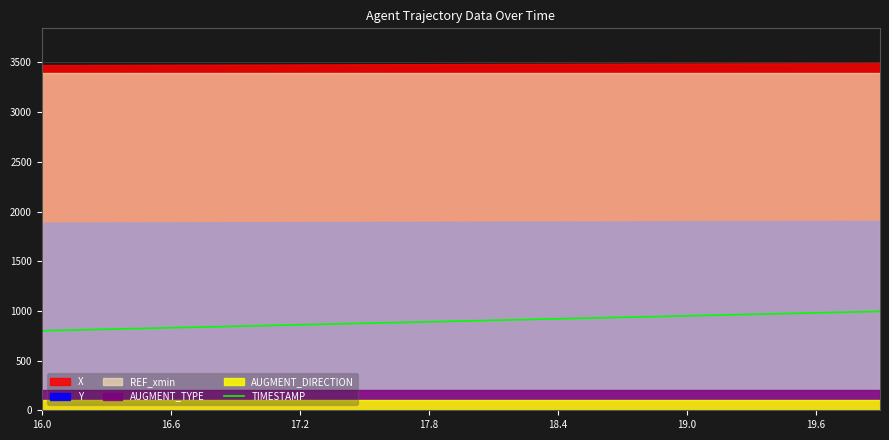

What is the average value?

897.5